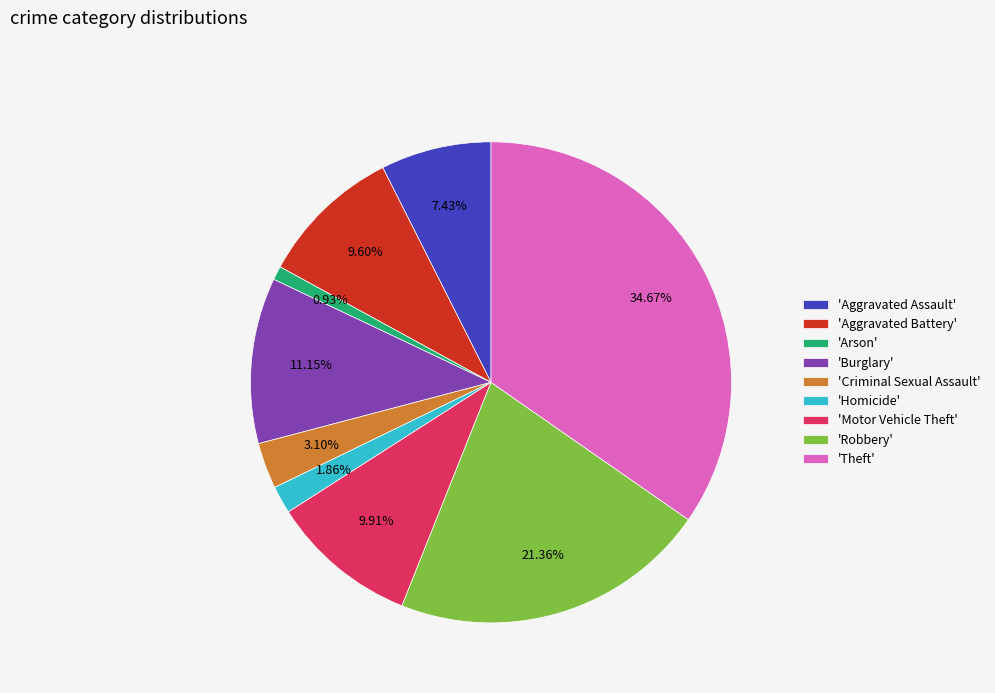

Is the sum of 'Aggravated Assault' and 'Robbery' greater than half?

No